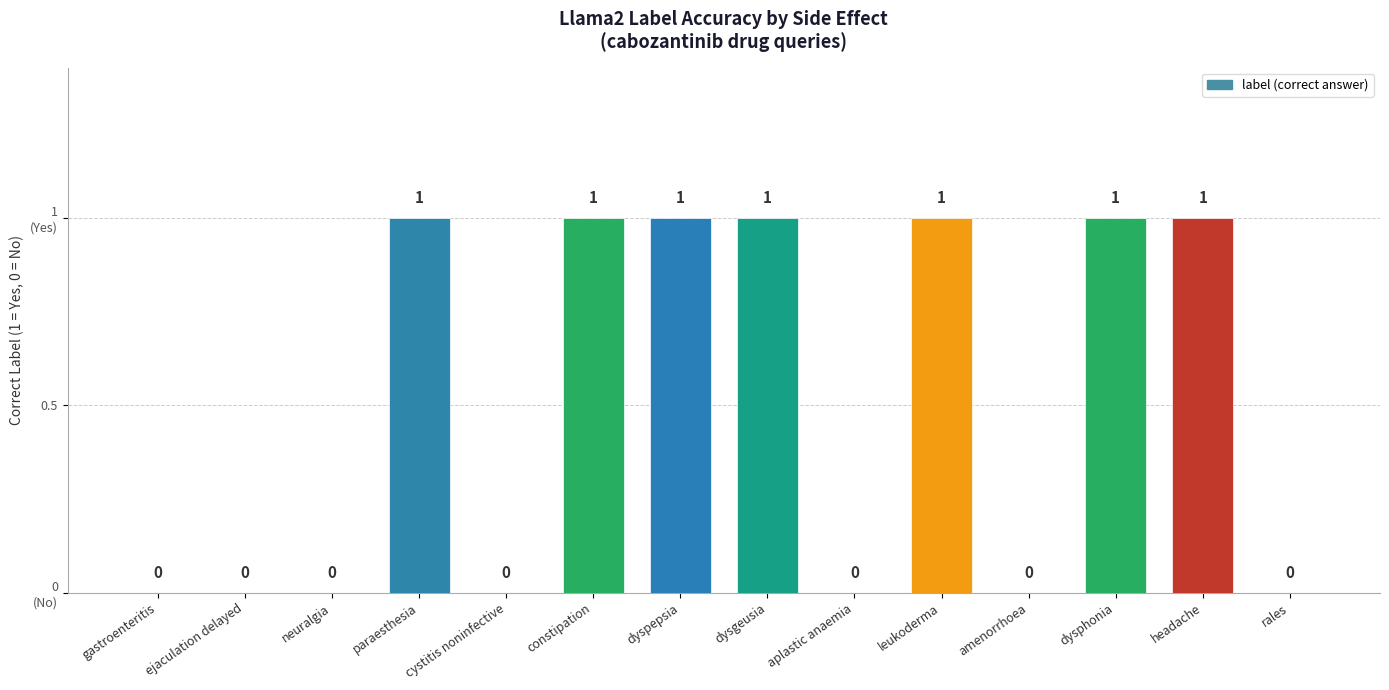

Rank the categories by value from highest to lowest.

paraesthesia, constipation, dyspepsia, dysgeusia, leukoderma, dysphonia, headache, gastroenteritis, ejaculation delayed, neuralgia, cystitis noninfective, aplastic anaemia, amenorrhoea, rales